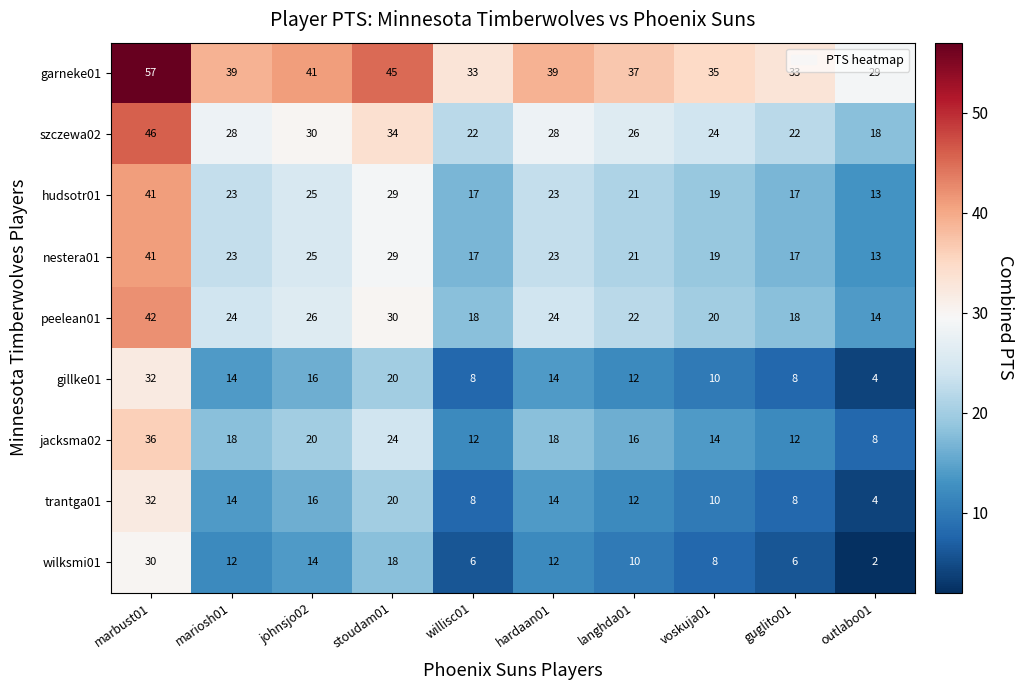

Which category has the highest value in the peelean01 series?

marbust01